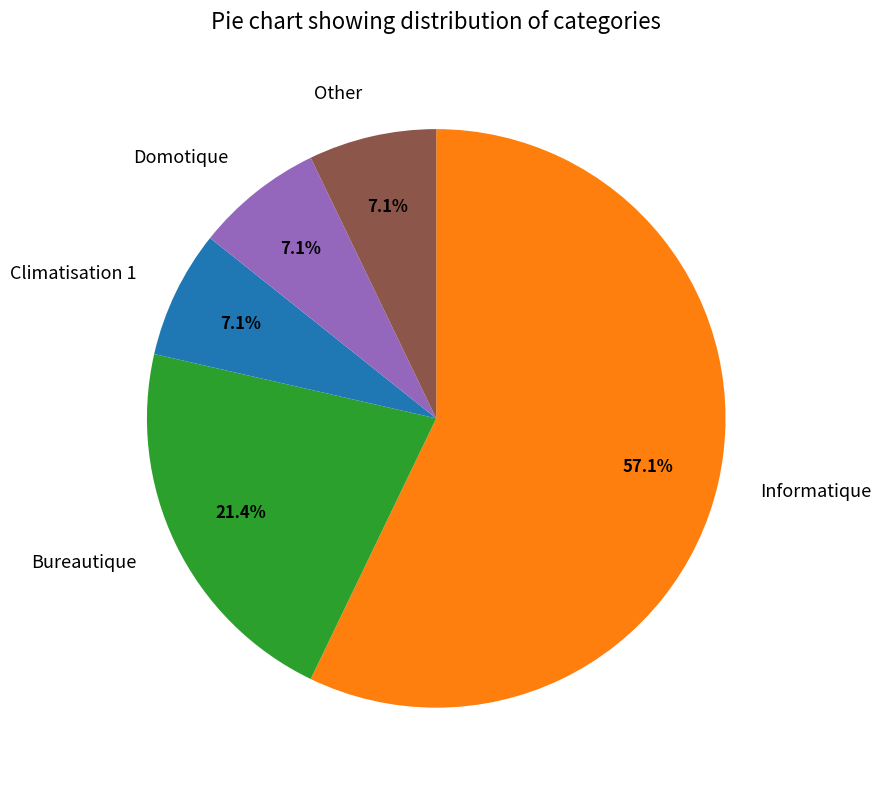

Count the number of slices in the pie.

5